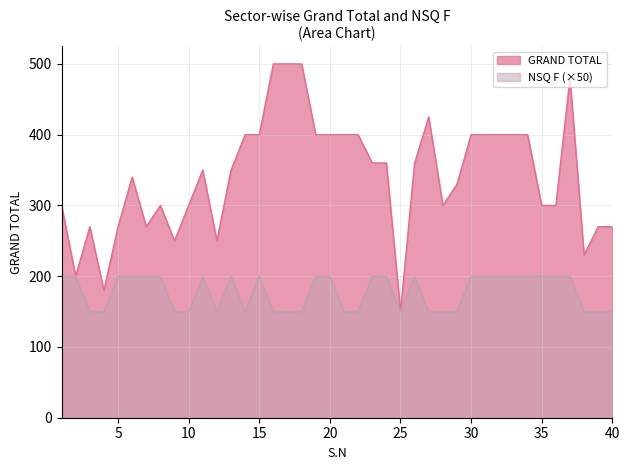

List the series in order of their overall mean, highest first.

GRAND TOTAL, NSQ F (×50)